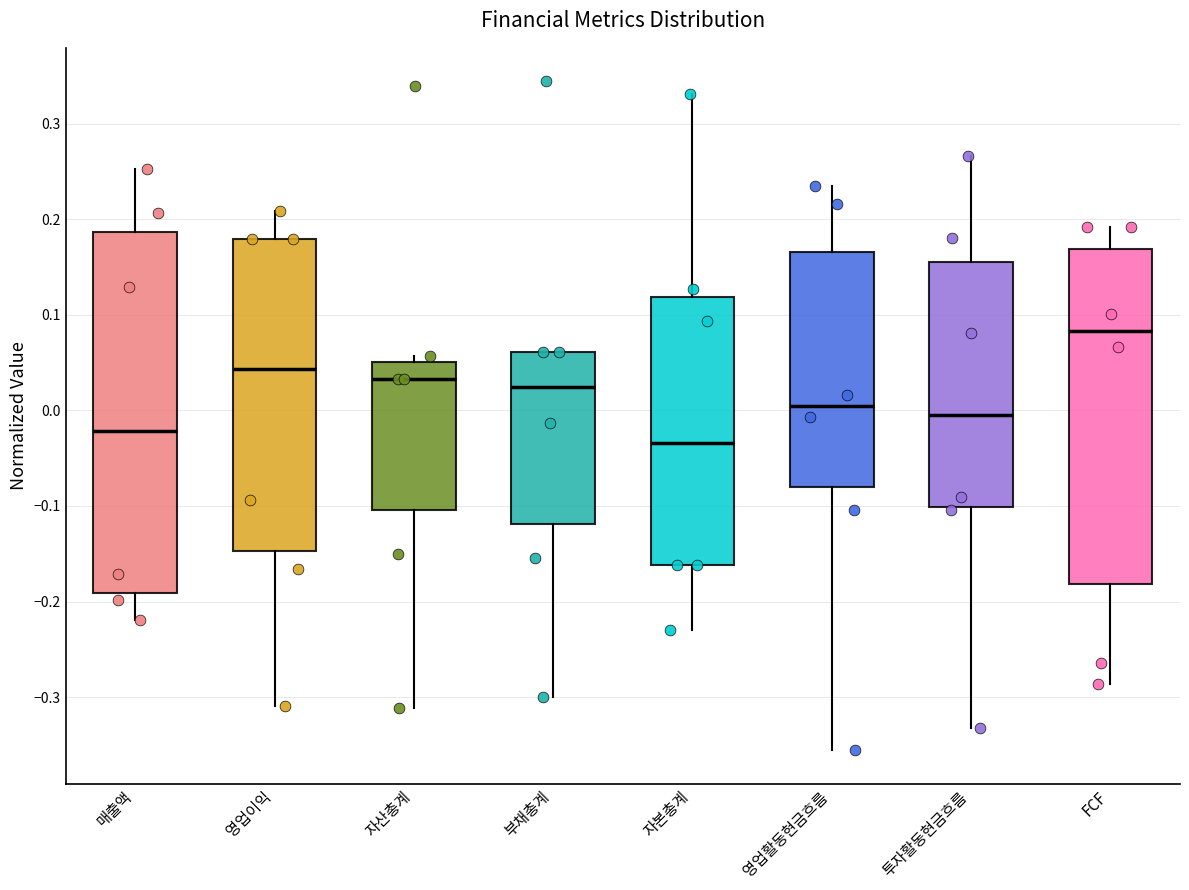

Reading left to right, read every box against the y-axis: the position of its median line, the range the box covers, and the ends of its whiskers. The values are not printed on the chart, so give them approximately, as read against the axis.

매출액: median -0.02, box -0.19 to 0.19, whiskers -0.22 to 0.25
영업이익: median 0.04, box -0.15 to 0.18, whiskers -0.31 to 0.21
자산총계: median 0.03, box -0.10 to 0.05, whiskers -0.31 to 0.06
부채총계: median 0.02, box -0.12 to 0.06, whiskers -0.30 to 0.06
자본총계: median -0.03, box -0.16 to 0.12, whiskers -0.23 to 0.33
영업활동현금흐름: median 0.00, box -0.08 to 0.17, whiskers -0.36 to 0.23
투자활동현금흐름: median 0.00, box -0.10 to 0.16, whiskers -0.33 to 0.27
FCF: median 0.08, box -0.18 to 0.17, whiskers -0.29 to 0.19